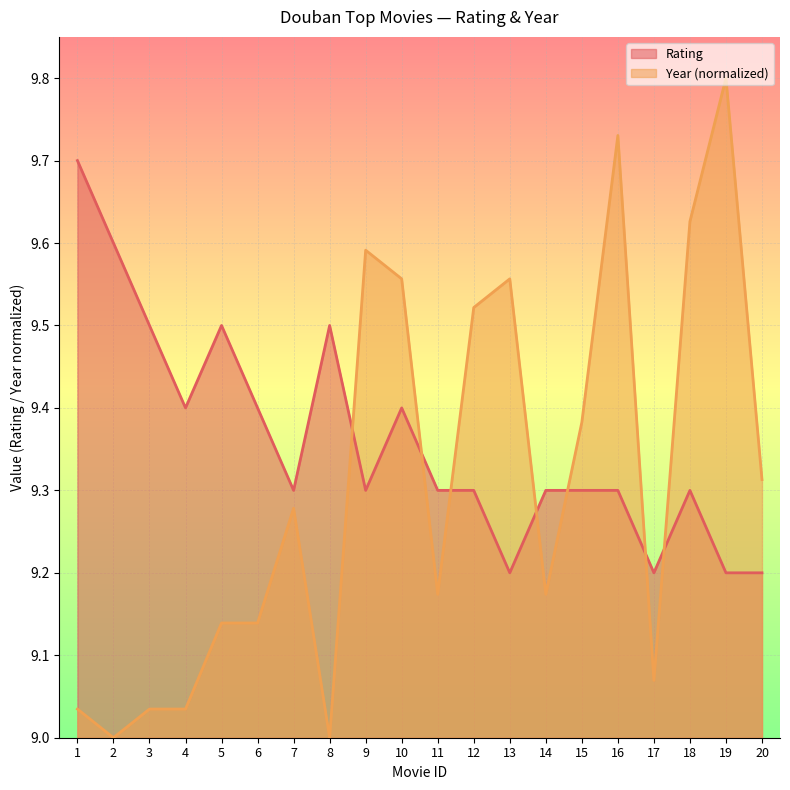

What is the greatest value displayed?

9.8